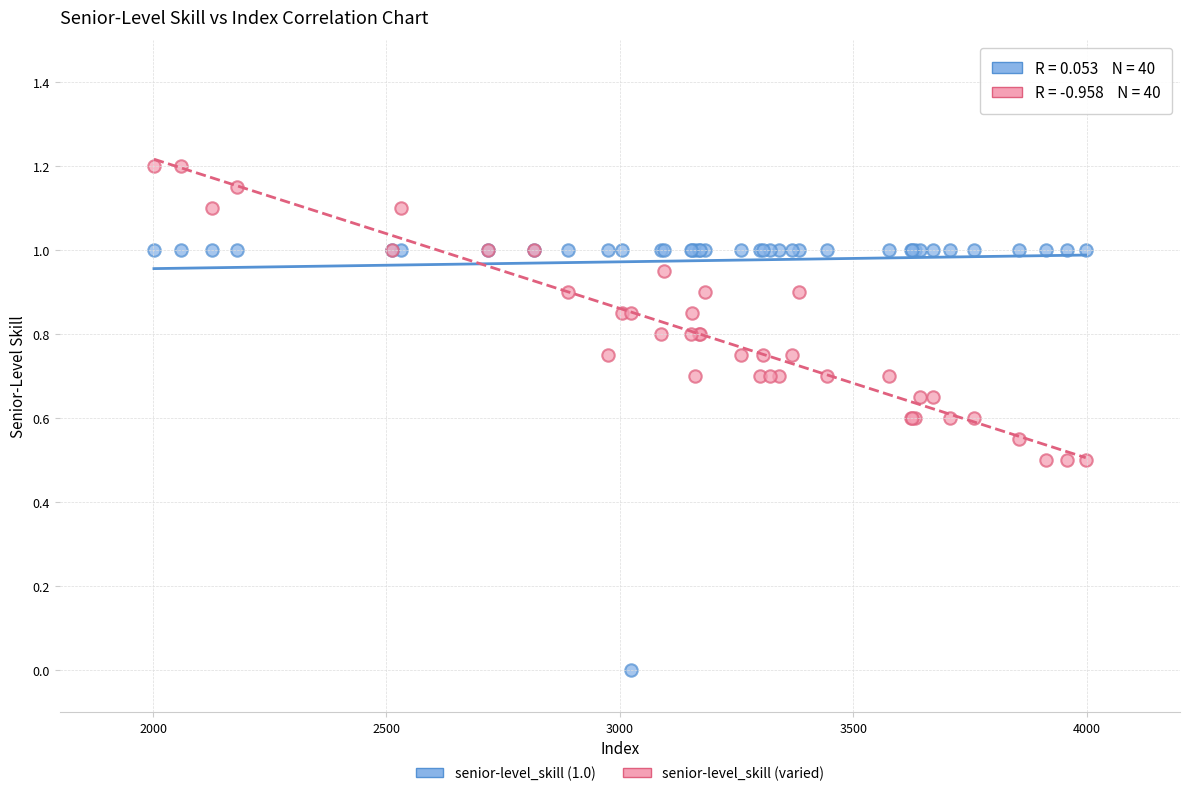

Which series reaches the minimum Y coordinate?

senior-level_skill (1.0)